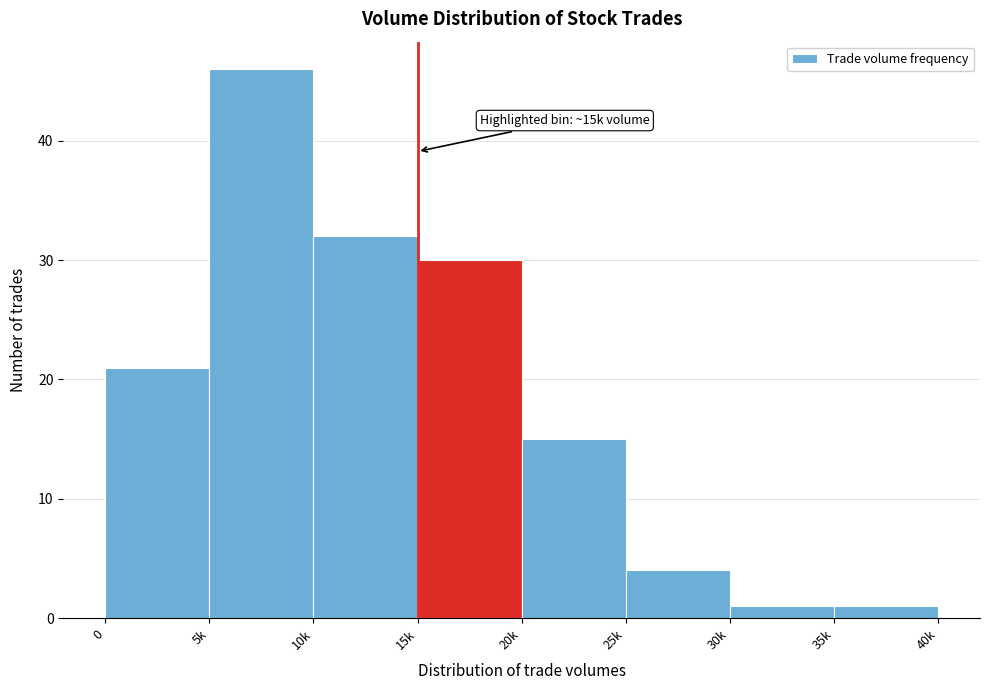

Reading left to right, what are all the values shown in this chart?

21	46	32	30	15	4	1	1